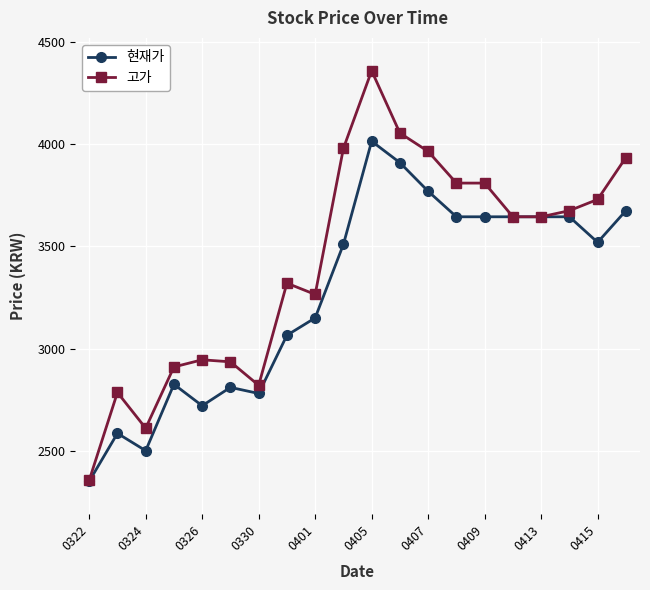

What is the value of the 현재가 point at the 15th from the left?

3645